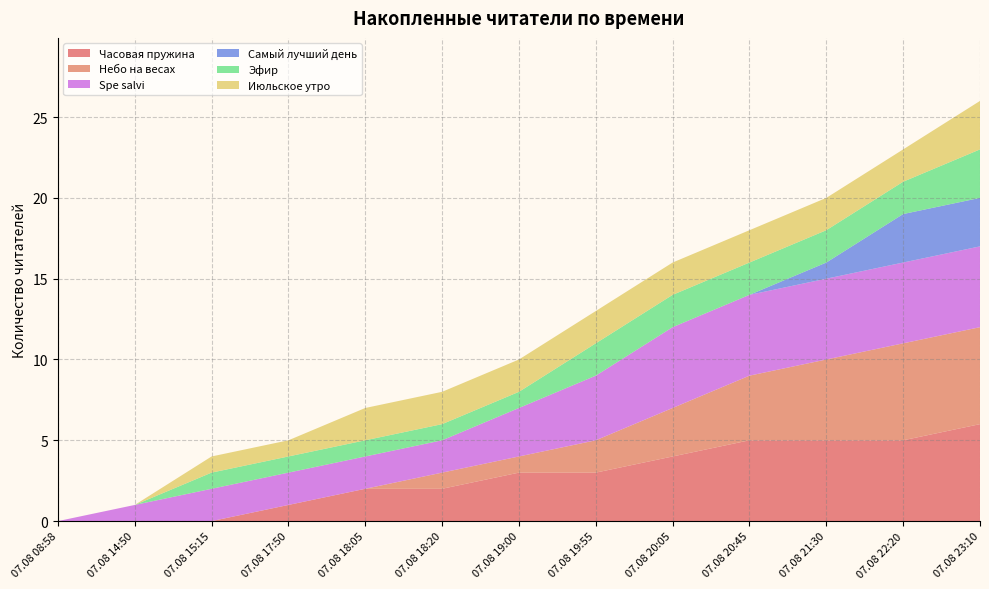

Reading right to left, list all the values displayed in this chart.

Часовая пружина: 6	5	5	5	4	3	3	2	2	1	0	0	0
Небо на весах: 6	6	5	4	3	2	1	1	0	0	0	0	0
Spe salvi: 5	5	5	5	5	4	3	2	2	2	2	1	0
Самый лучший день: 3	3	1	0	0	0	0	0	0	0	0	0	0
Эфир: 3	2	2	2	2	2	1	1	1	1	1	0	0
Июльское утро: 3	2	2	2	2	2	2	2	2	1	1	0	0